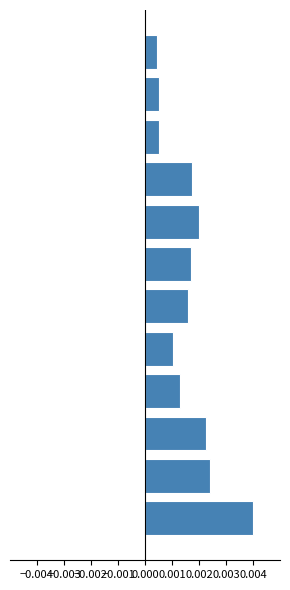

Count the values in the range 0 to 1.

12